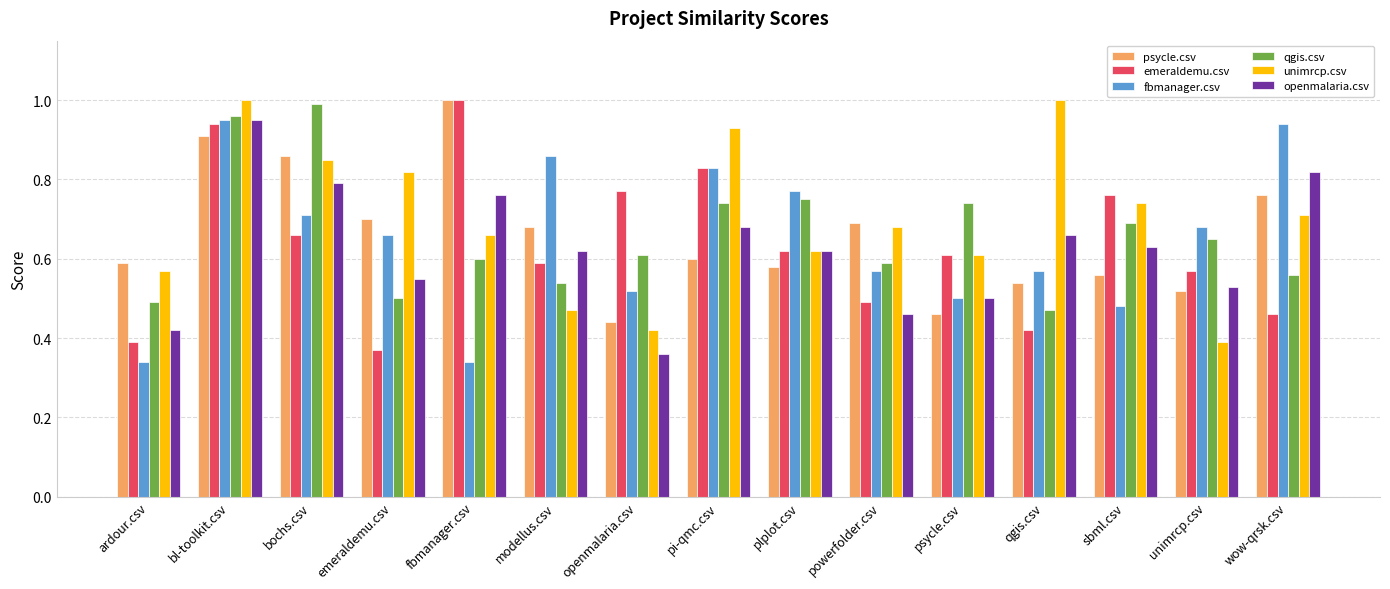

Are the bars grouped side by side (vs. stacked)?

Yes